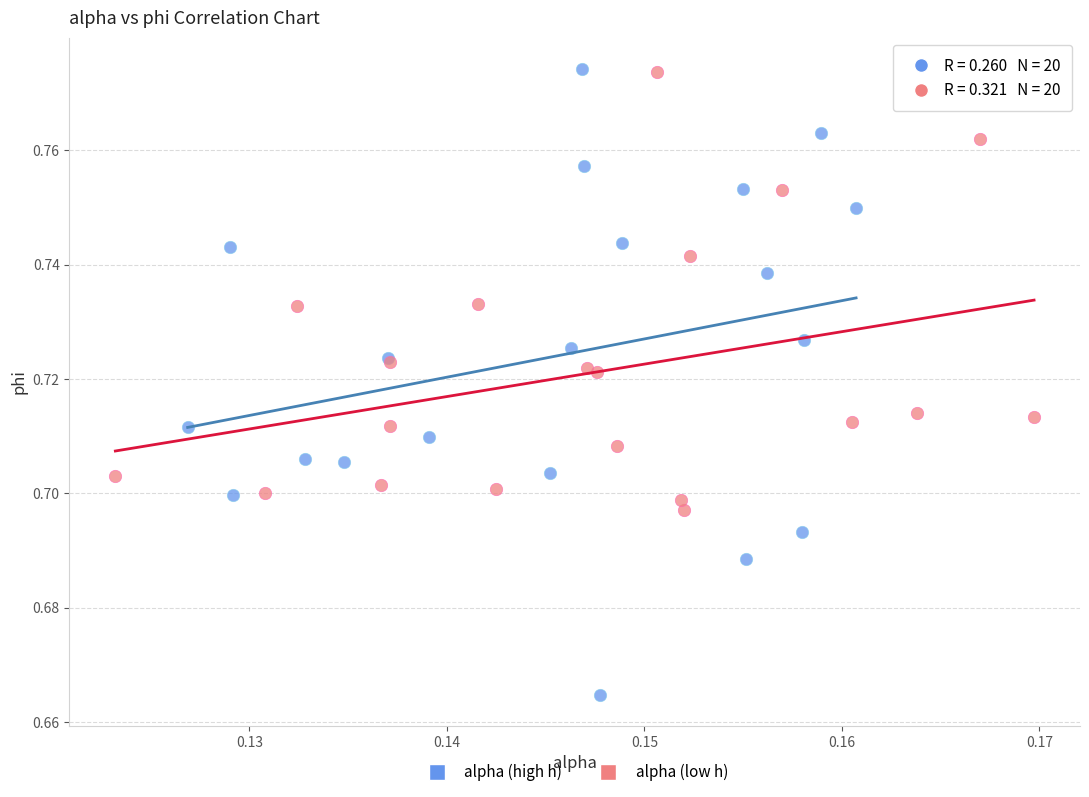

Which series contains the lowest Y value?

alpha (high h)